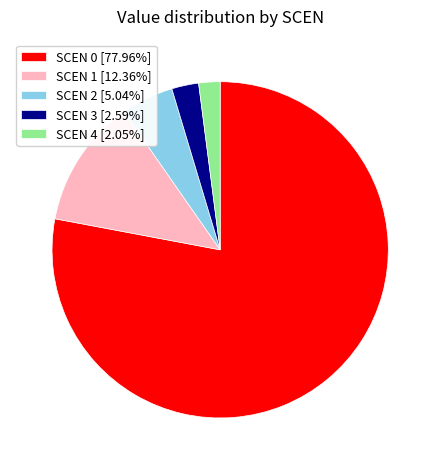

Approximately how many times larger is the value at SCEN 1 [12.36%] compared to SCEN 4 [2.05%]?

6.0